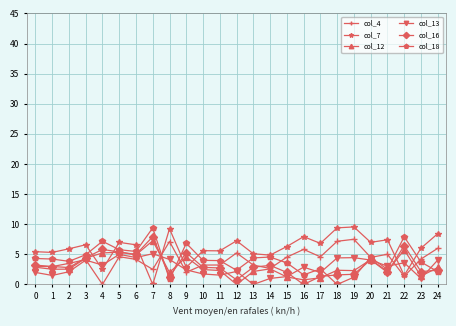

Read the col_18 value at 23.

3.7